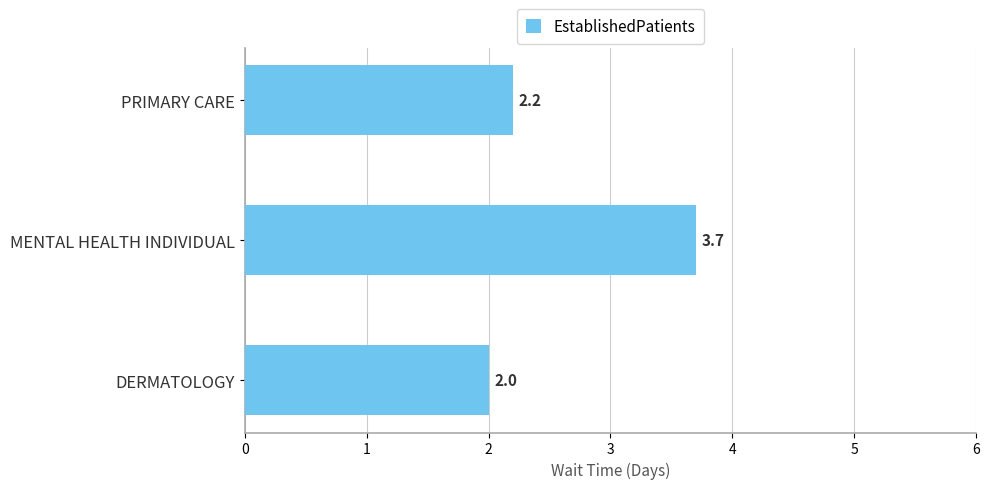

Where is the data nearest to the value 2?

DERMATOLOGY